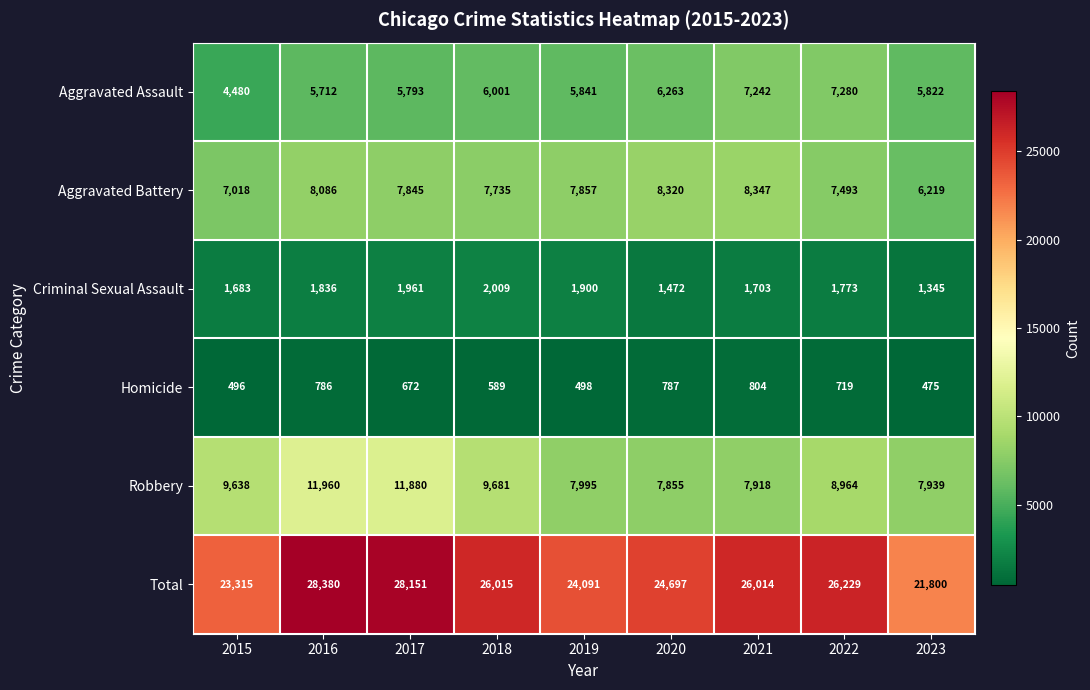

What is the difference between the highest and lowest values at 2017?

27479